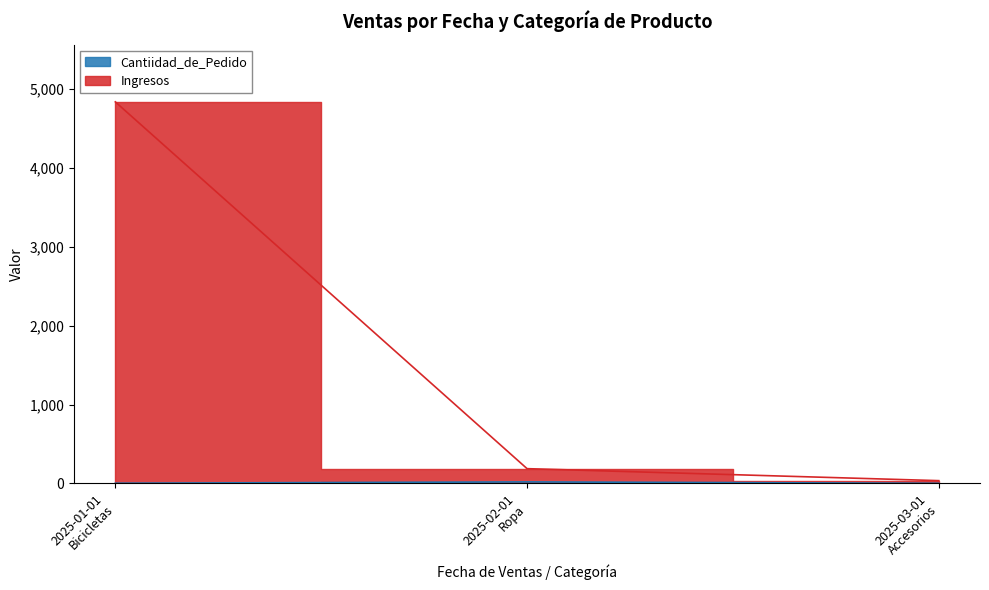

What is the total value across all series at 2025-01-01
Bicicletas?

4841